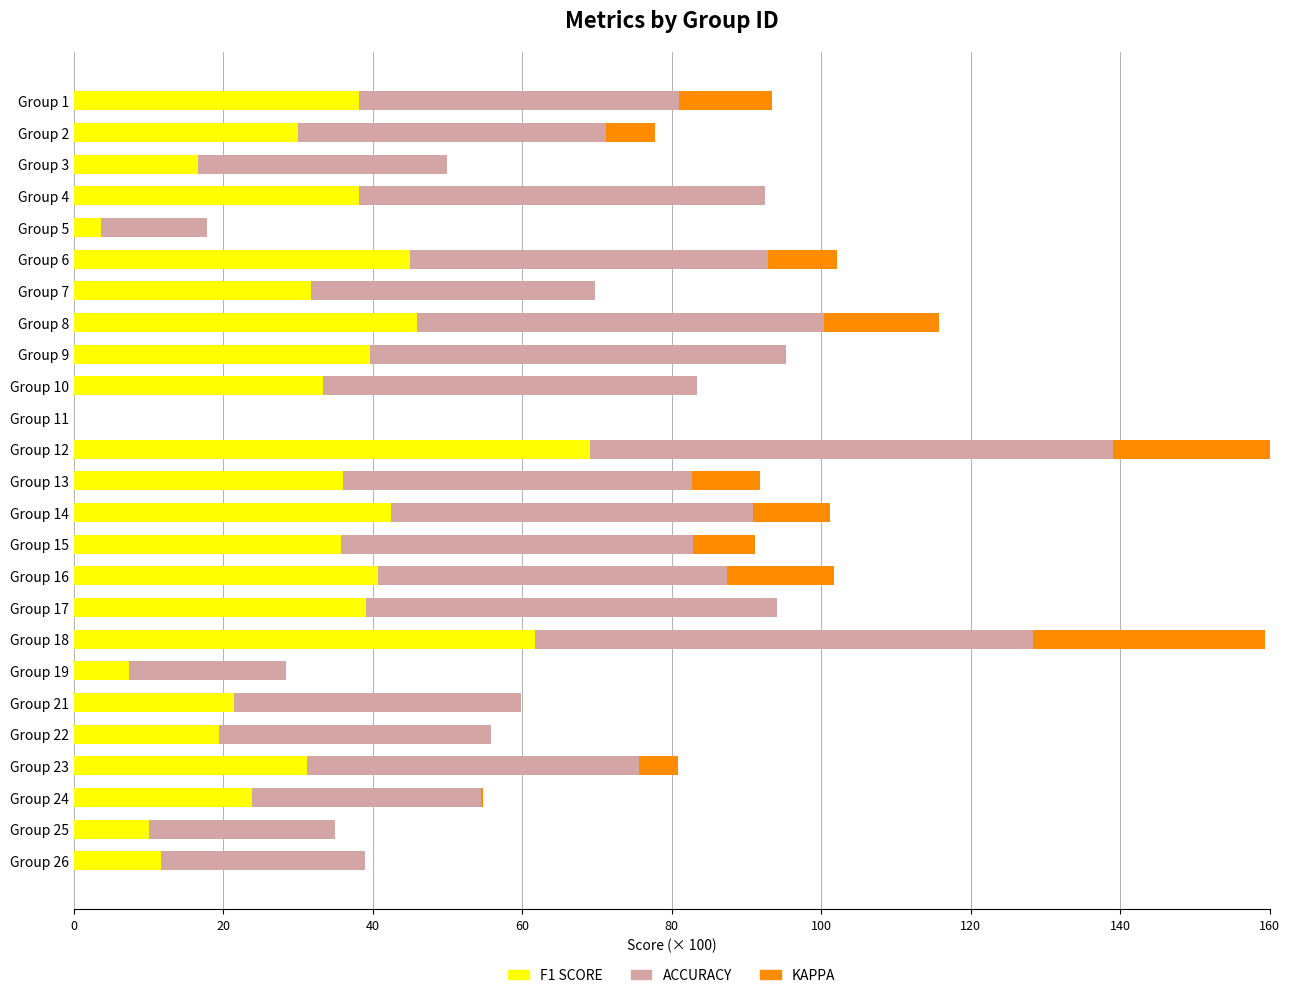

At how many categories does at least one series exceed 22?

22